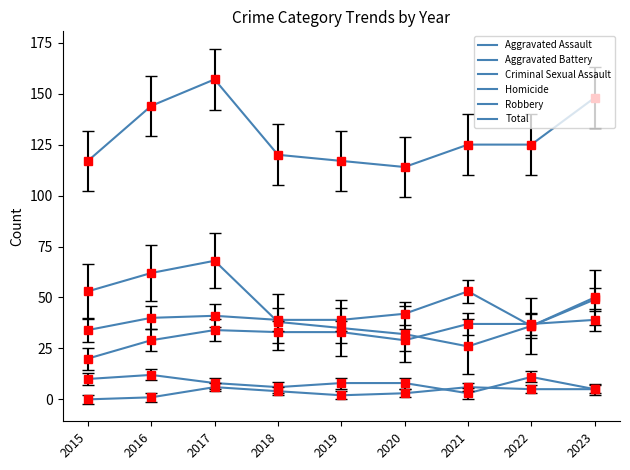

Is this an area chart (filled region under the line)?

No